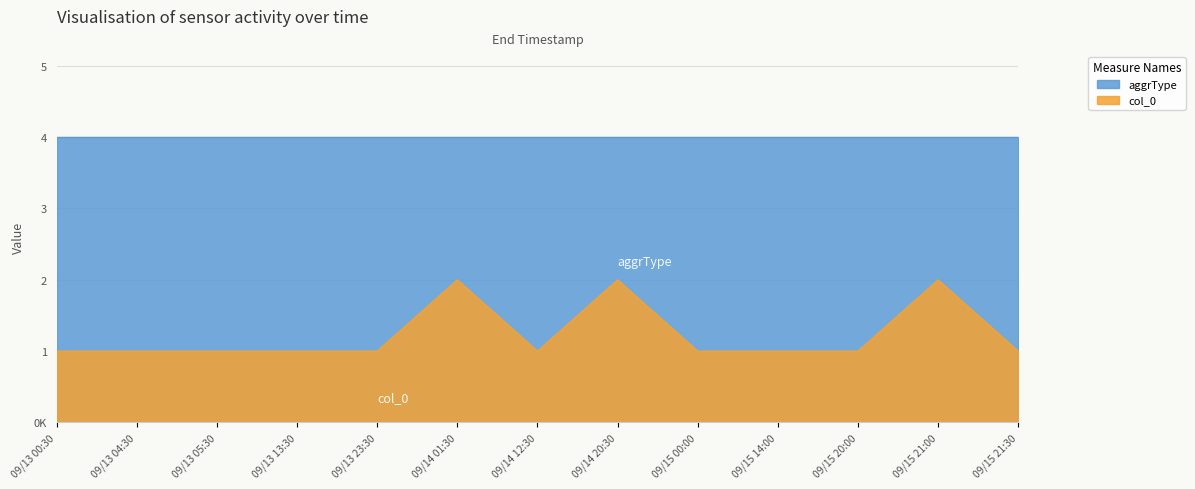

Reading left to right, what are all the values shown in this chart?

1	1	1	1	1	2	1	2	1	1	1	2	1